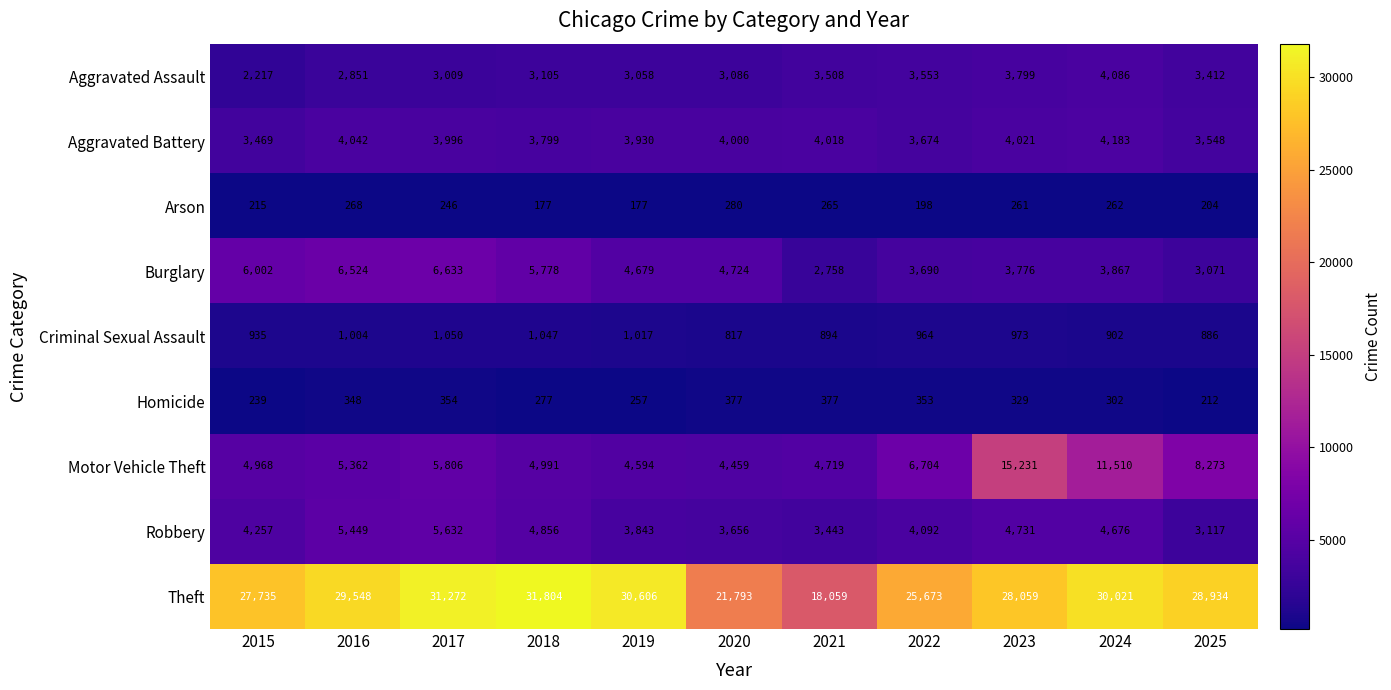

Where is Burglary nearest to the value 4695?

2019